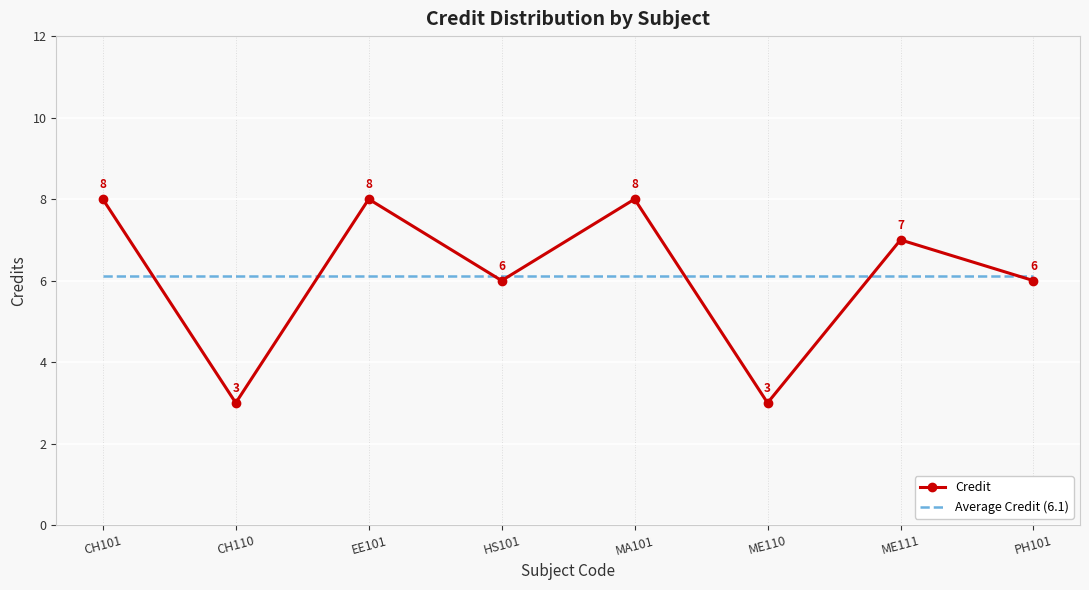

What position from the left is CH101?

1